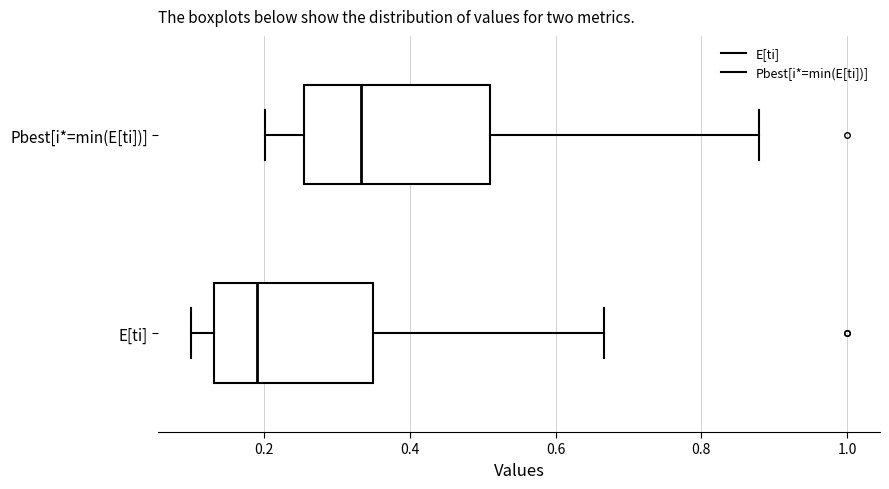

Which box is the widest, from its left edge to its right edge?

Pbest[i*=min(E[ti])]